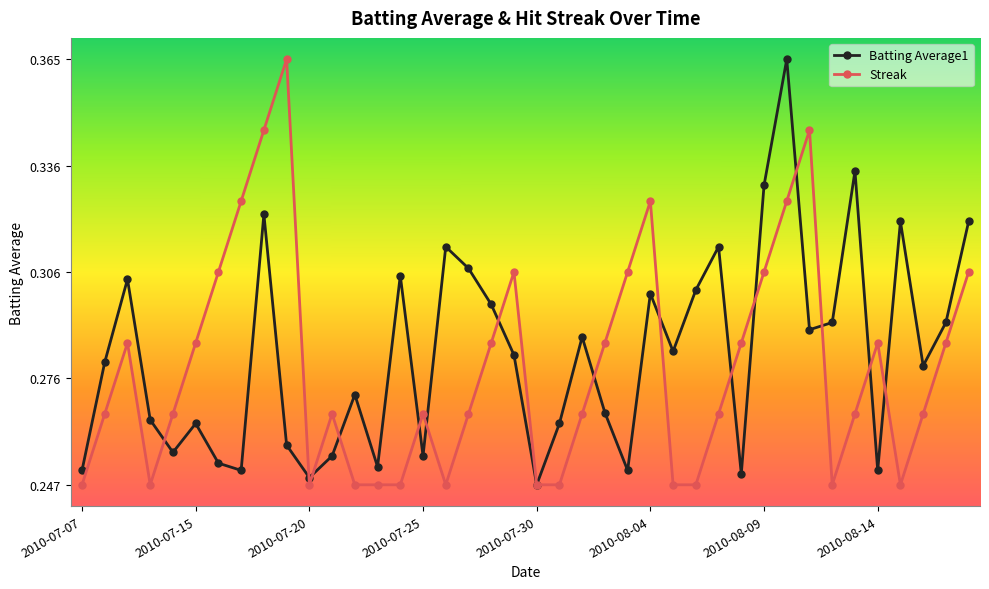

Which series has the widest spread of values?

Batting Average1